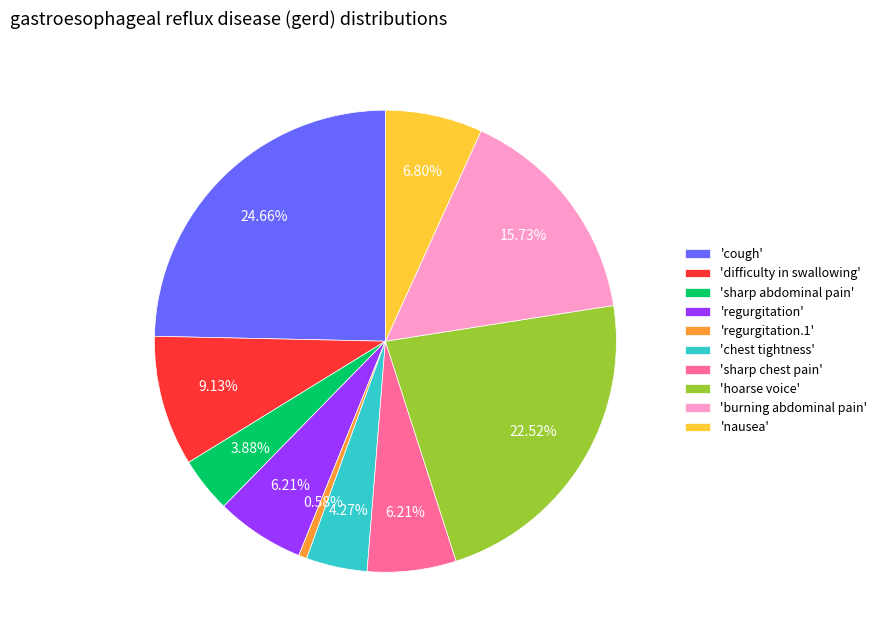

Does 'regurgitation' represent more than half of the total?

No